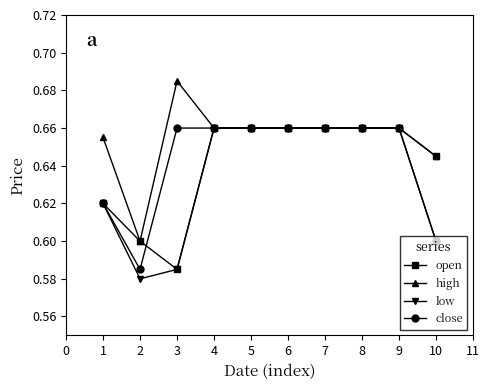

What is the sum of all close values?

6.4